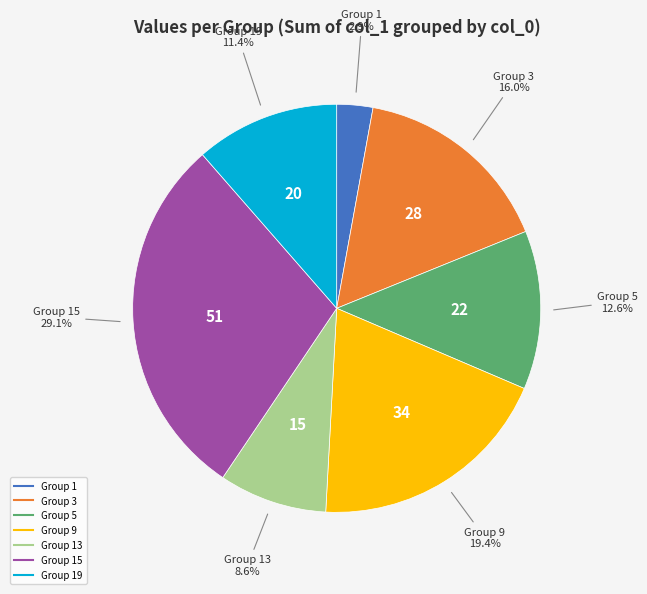

Is there a majority slice in this chart?

No